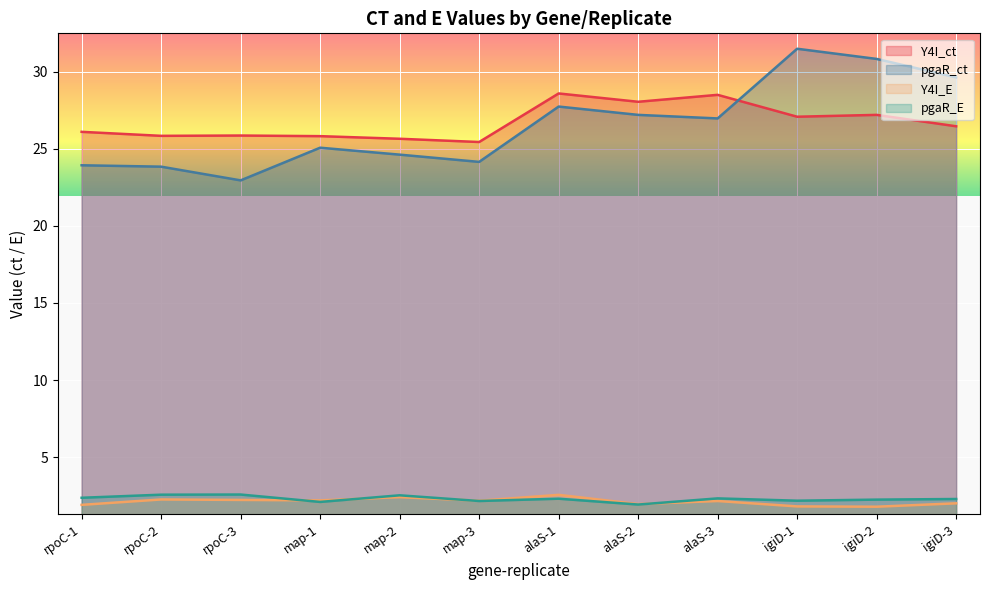

True or false: pgaR_ct has a value of 29.6 at igiD-3.

True